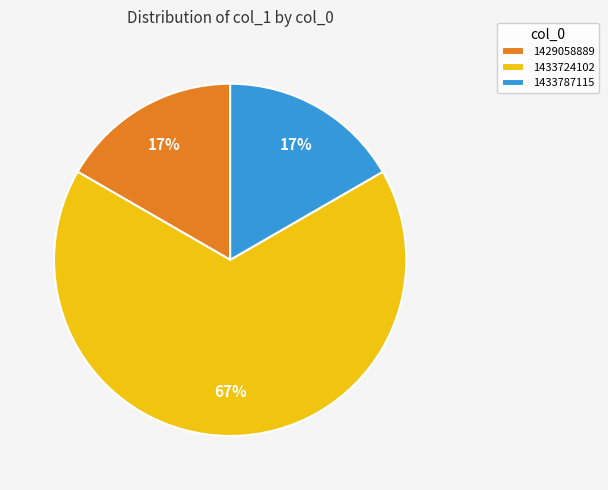

To the nearest percent, what is the average slice percentage?

33%